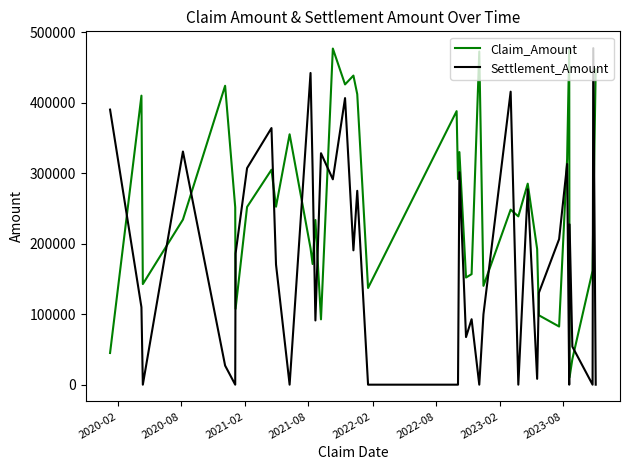

True or false: Claim_Amount has more than 2 points higher than both neighbors.

True